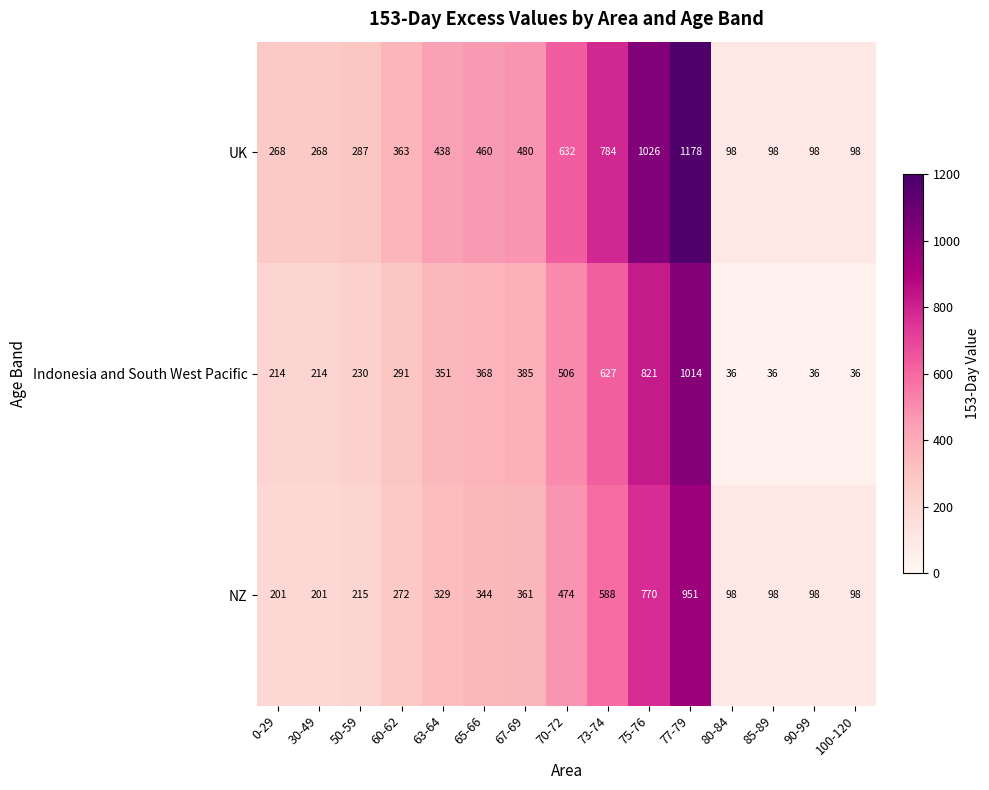

Which series changed the most between 50-59 and 67-69?

UK